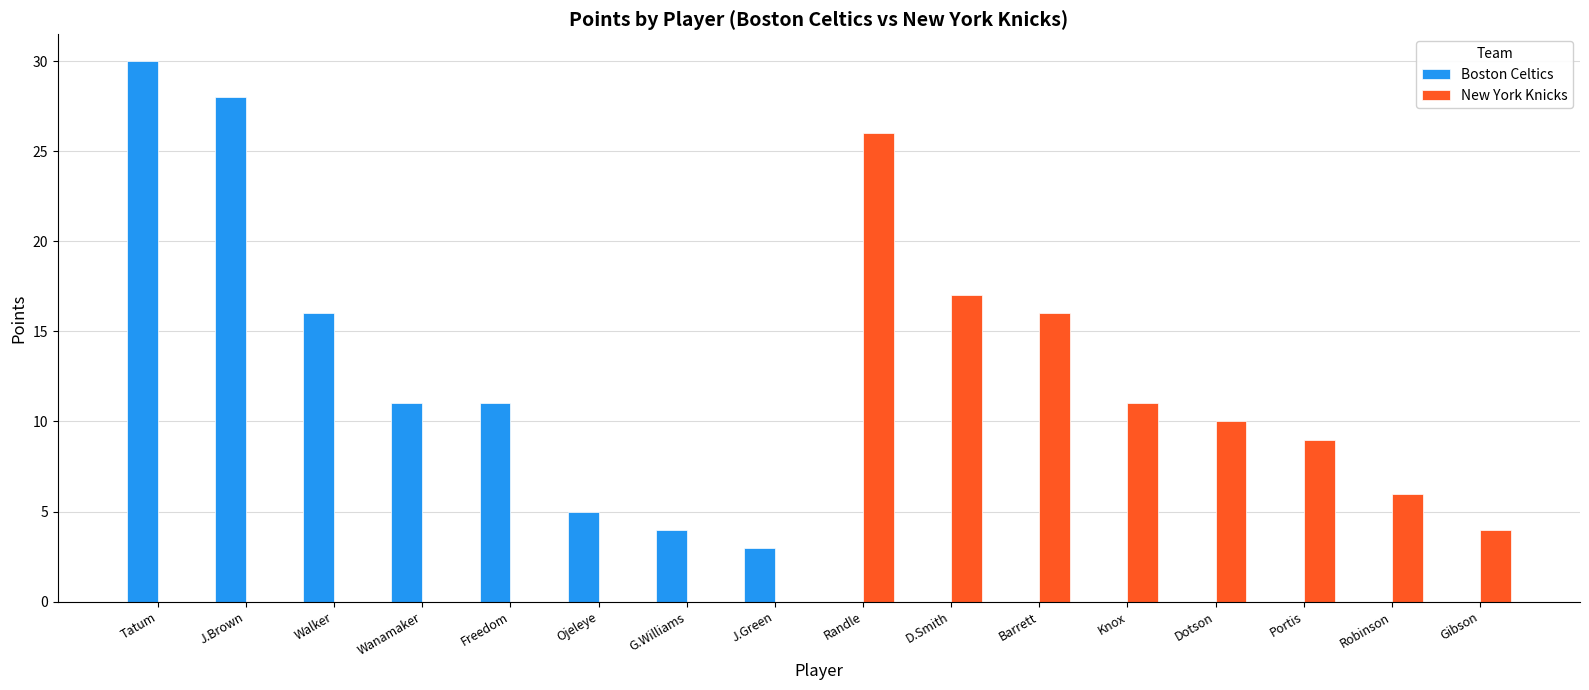

Is the value of New York Knicks at Barrett greater than the value of Boston Celtics at D.Smith?

Yes